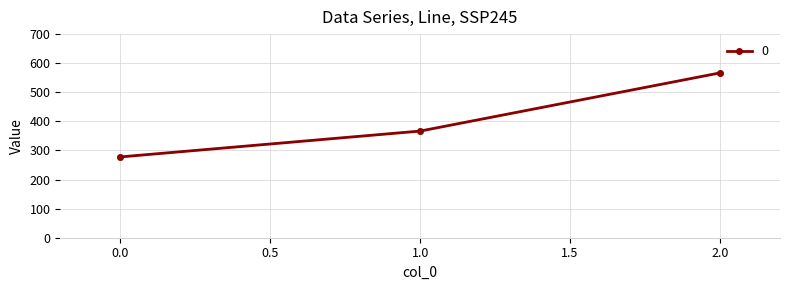

What is the greatest value displayed?

566.7